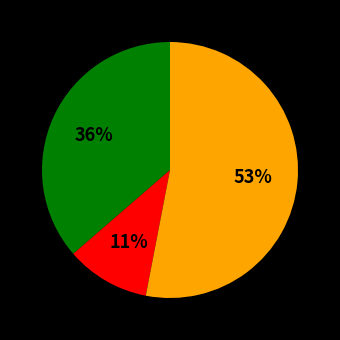

Is there a majority slice in this chart?

Yes